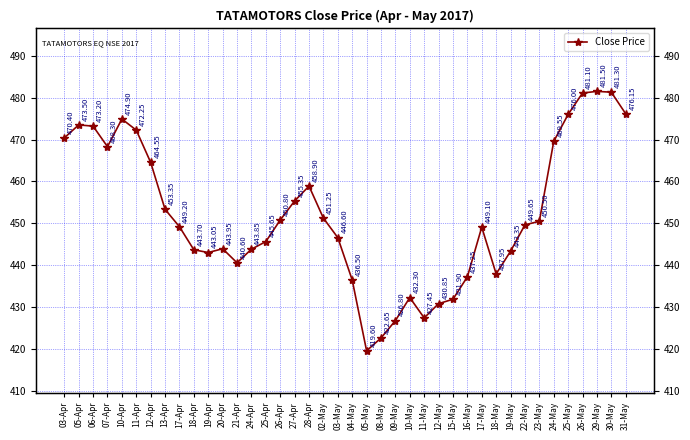

Where is the first local minimum?

07-Apr